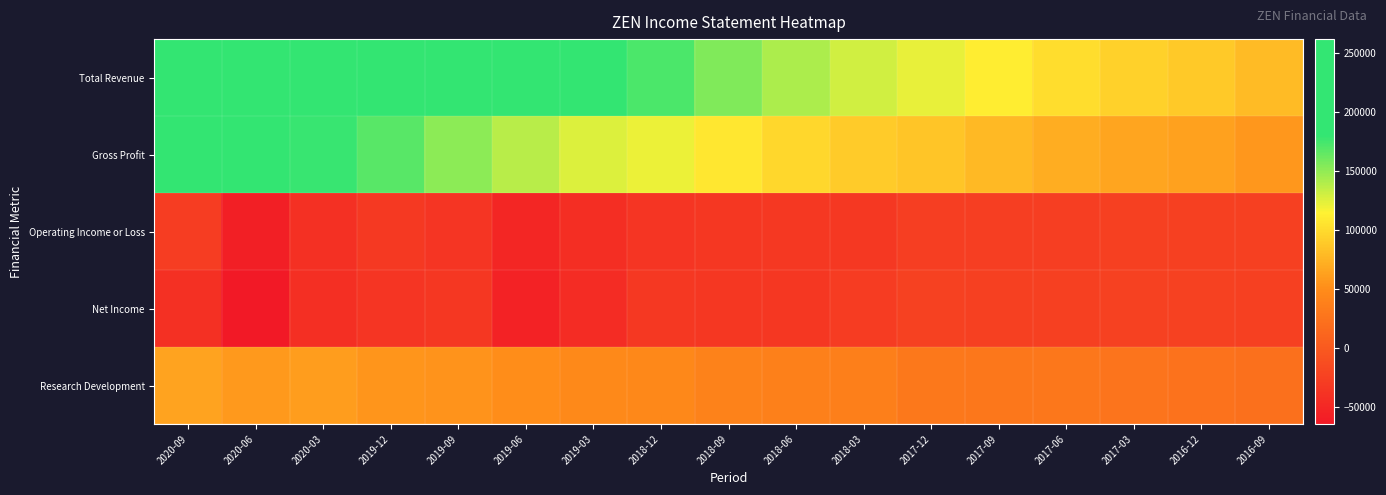

Count the number of data series in this chart.

5